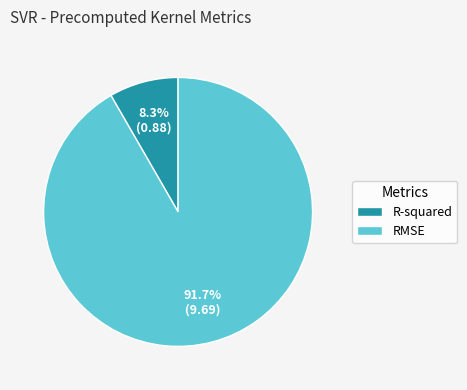

Which slice is the smallest?

R-squared